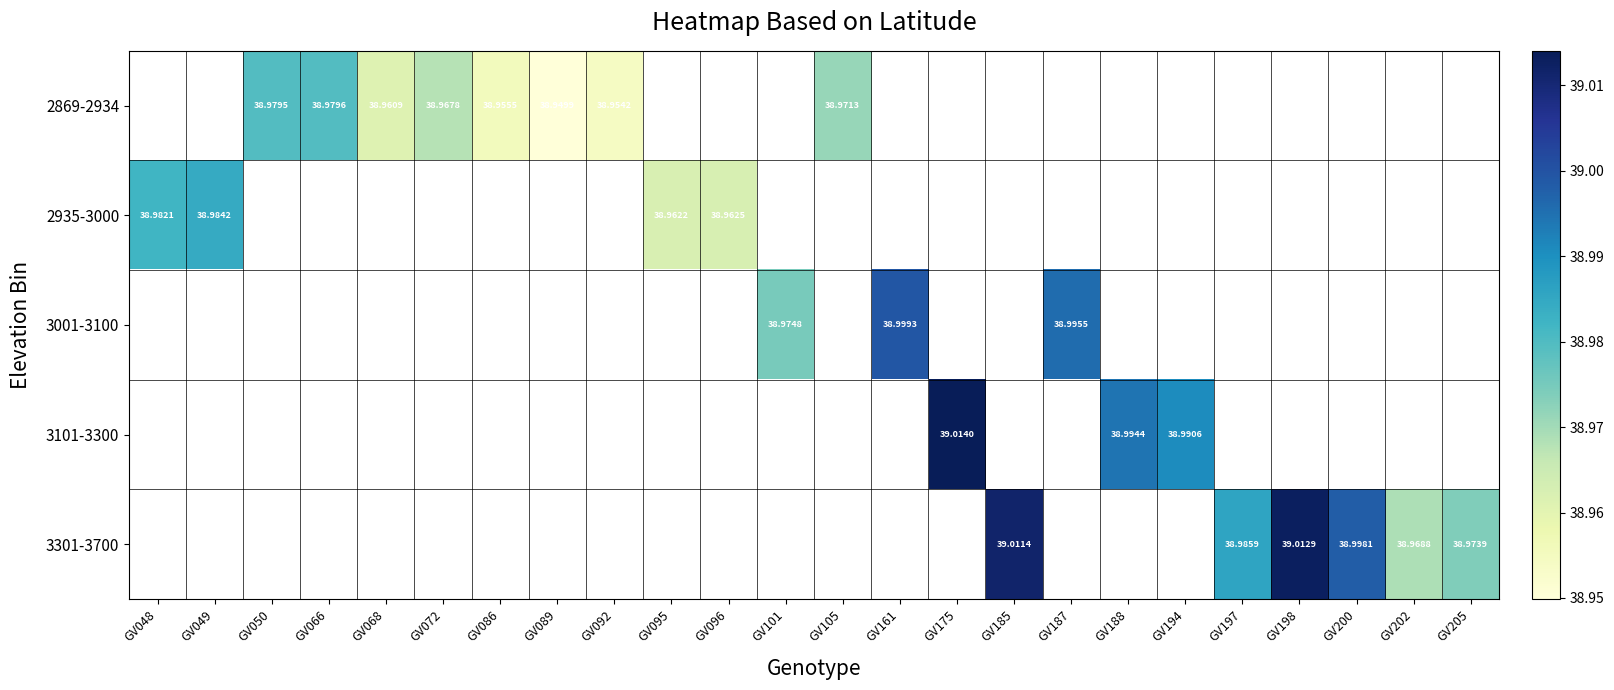

Which category has the lowest value across all series?

GV089